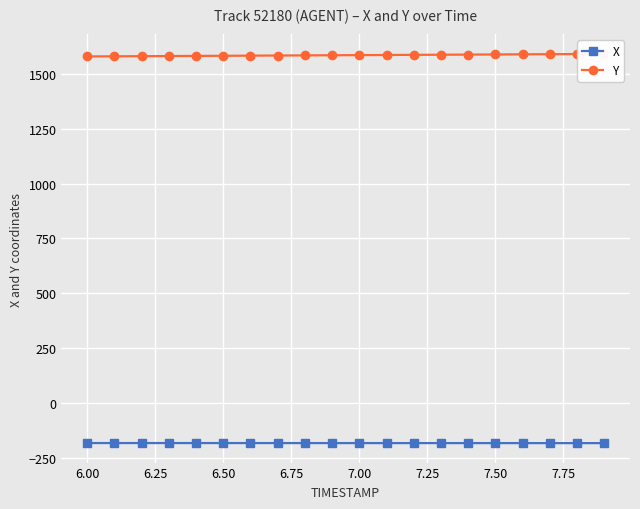

What is the minimum value for X?

-181.9